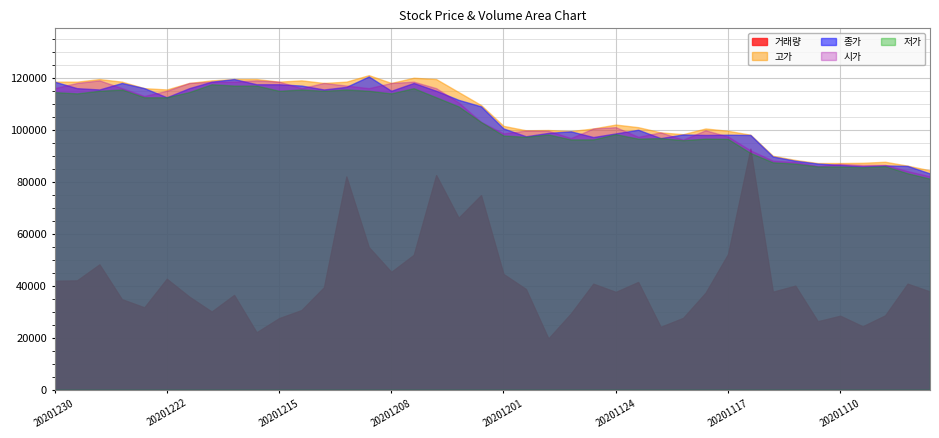

How many data points in 종가 are above 109000?

19